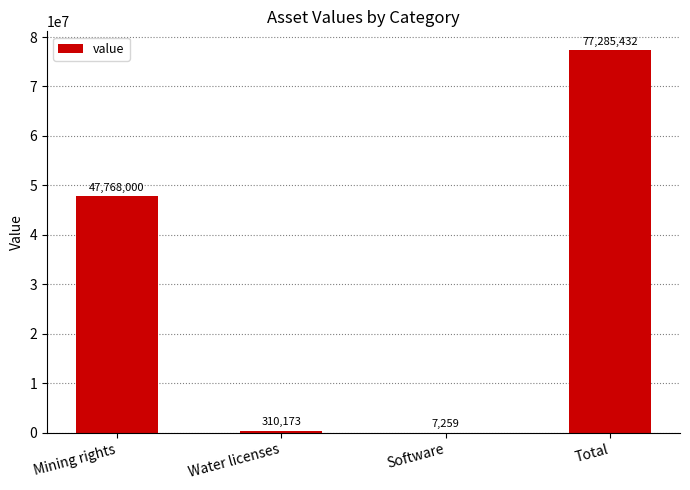

Are the bars grouped side by side (vs. stacked)?

No